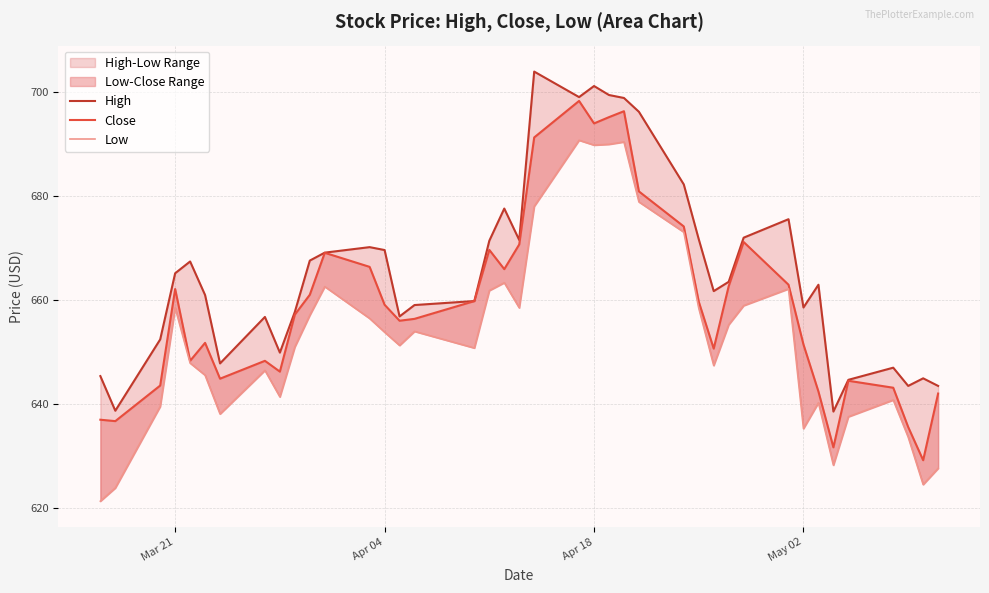

How many interior local valleys does the Close series have?

10